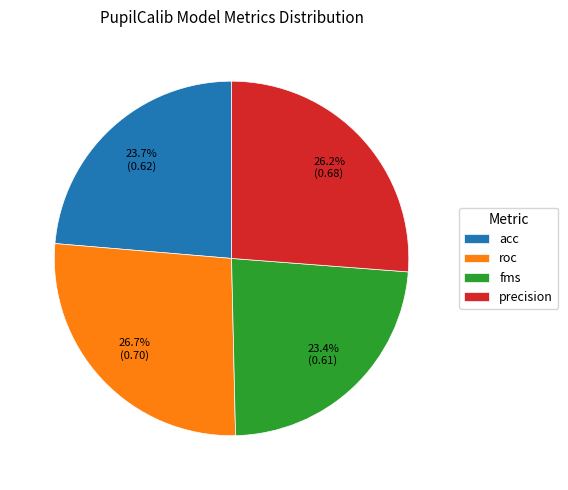

Is the sum of roc and precision greater than half?

Yes